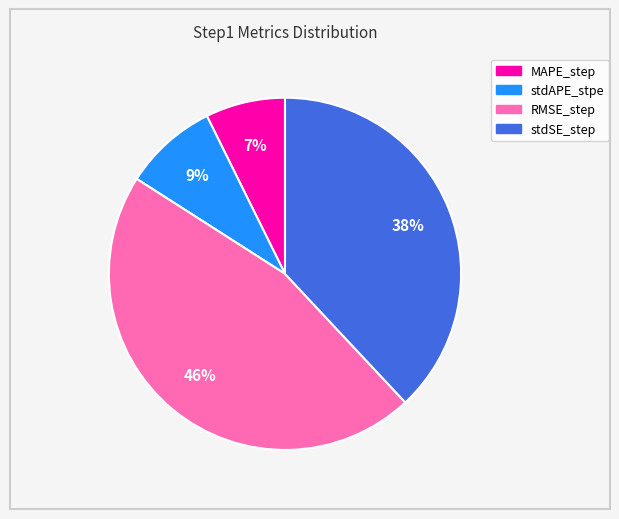

To the nearest percent, what percentage of the pie is RMSE_step?

46%